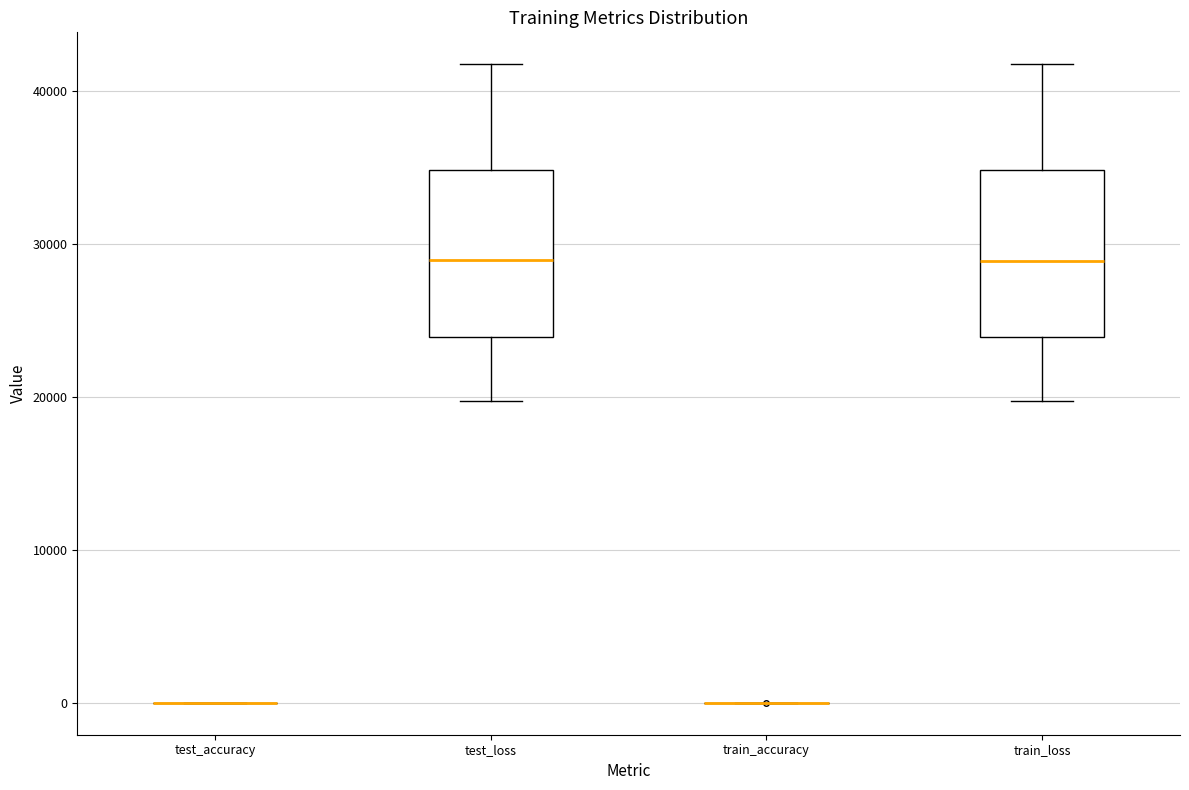

Reading left to right, read every box against the y-axis: the position of its median line, the range the box covers, and the ends of its whiskers. The values are not printed on the chart, so give them approximately, as read against the axis.

test_accuracy: box collapsed to a line at 0, whiskers 0 to 0
test_loss: median 29000, box 24000 to 35000, whiskers 20000 to 42000
train_accuracy: box collapsed to a line at 0, whiskers 0 to 0
train_loss: median 29000, box 24000 to 35000, whiskers 20000 to 42000